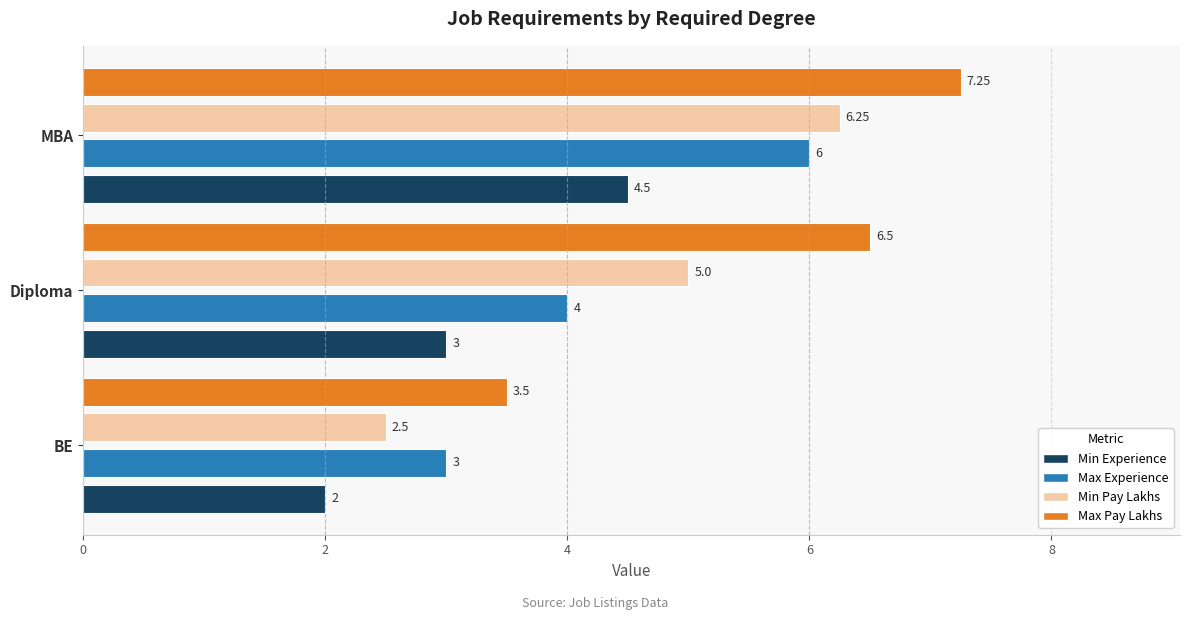

At which label is Min Pay Lakhs closest to 4?

Diploma